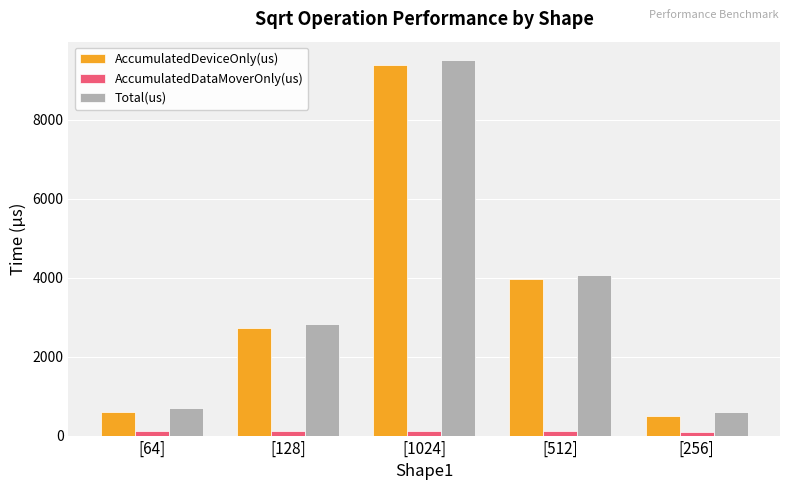

How many groups of bars are there?

5